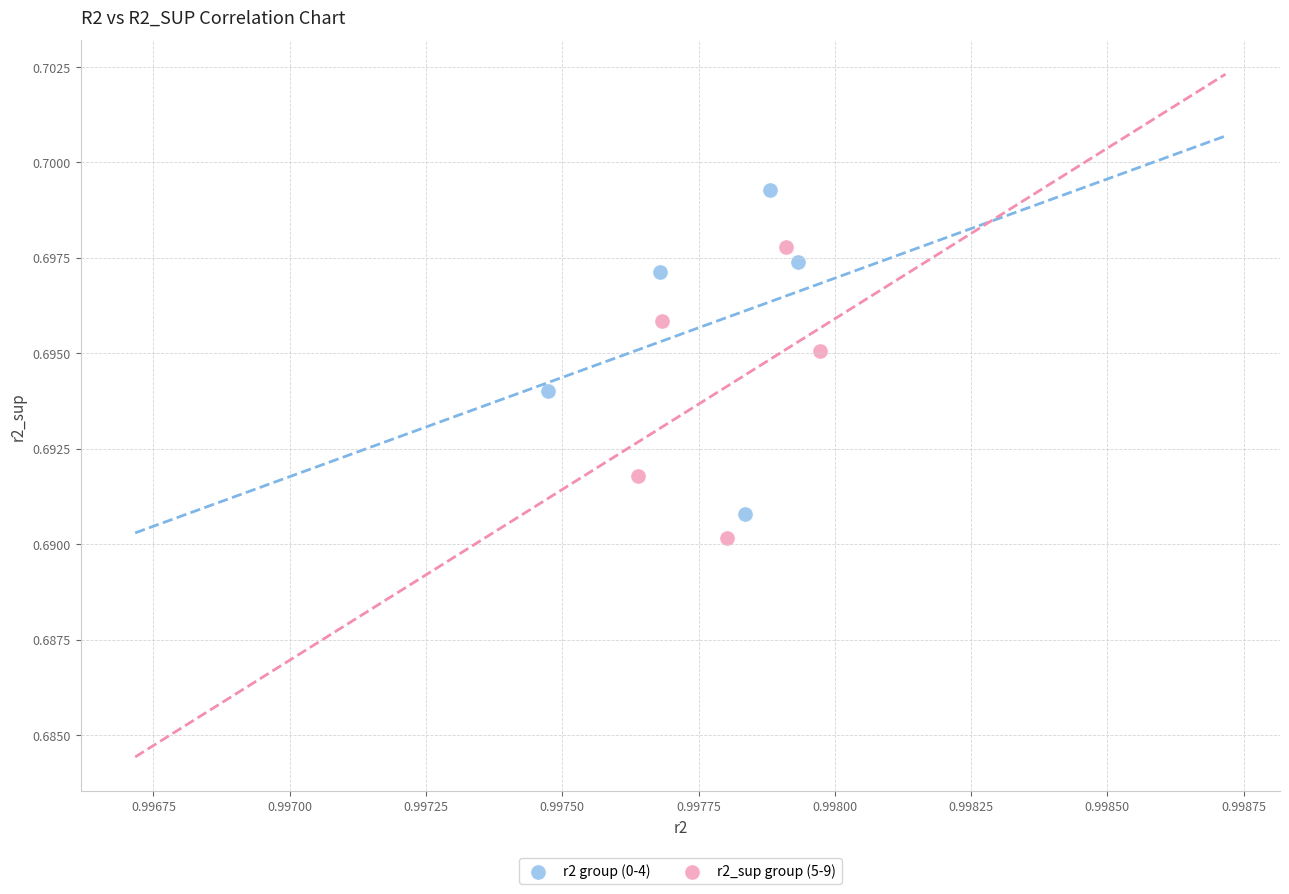

Which series reaches the maximum Y coordinate?

r2 group (0-4)